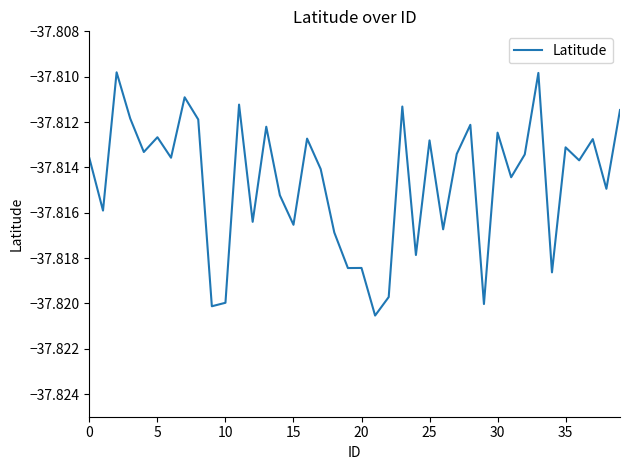

Reading left to right, list all the values displayed in this chart.

-37.8	-37.8	-37.8	-37.8	-37.8	-37.8	-37.8	-37.8	-37.8	-37.8	-37.8	-37.8	-37.8	-37.8	-37.8	-37.8	-37.8	-37.8	-37.8	-37.8	-37.8	-37.8	-37.8	-37.8	-37.8	-37.8	-37.8	-37.8	-37.8	-37.8	-37.8	-37.8	-37.8	-37.8	-37.8	-37.8	-37.8	-37.8	-37.8	-37.8